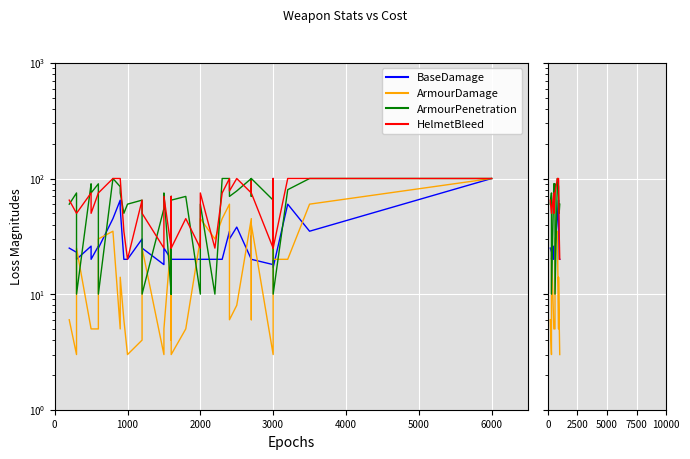

Does the chart display data point markers on the line(s)?

No